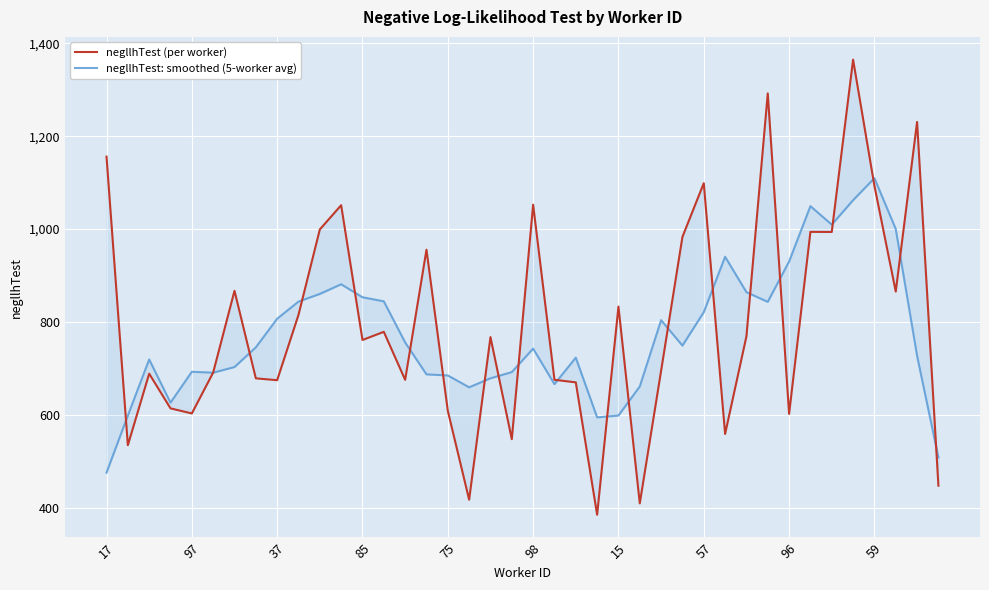

True or false: negllhTest: smoothed (5-worker avg) has more than 1 interior local peaks.

True